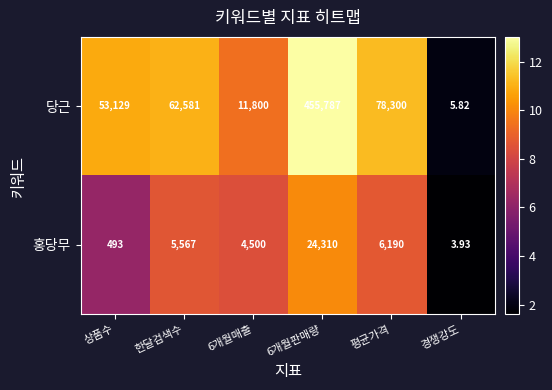

Which series has the largest range (max minus min)?

당근